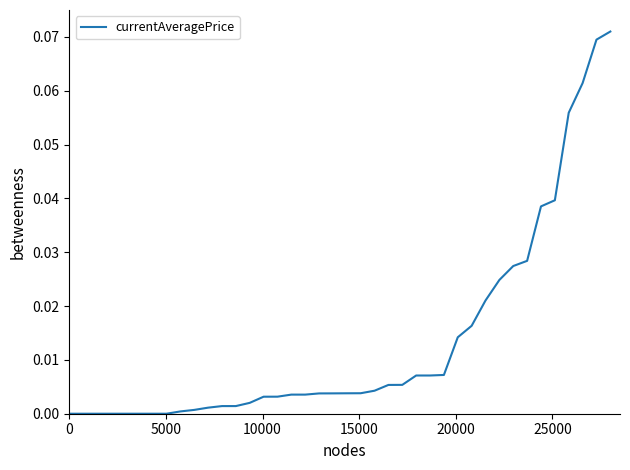

What is the greatest value displayed?

0.1